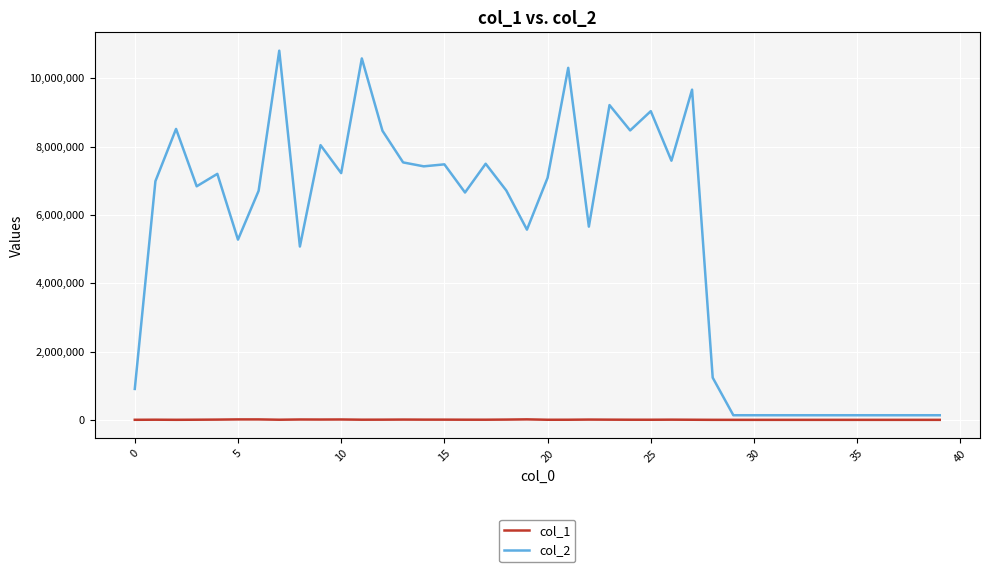

At how many categories does at least one series exceed 2677398?

27